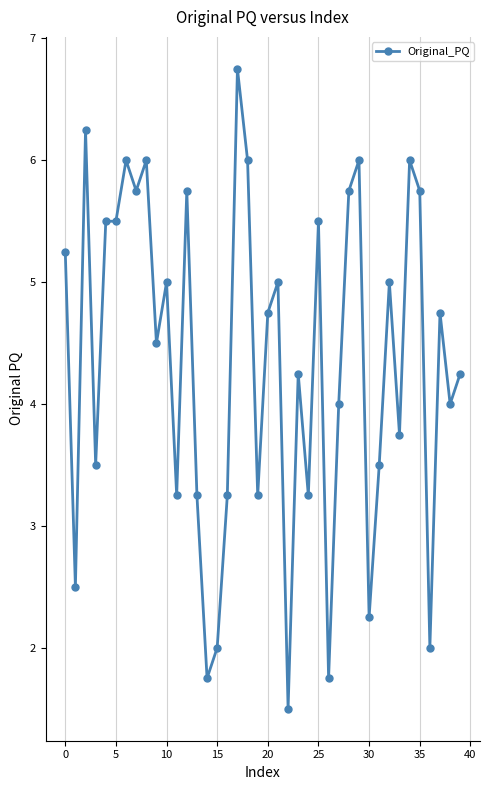

True or false: there are more than 0 points higher than both neighbors.

True